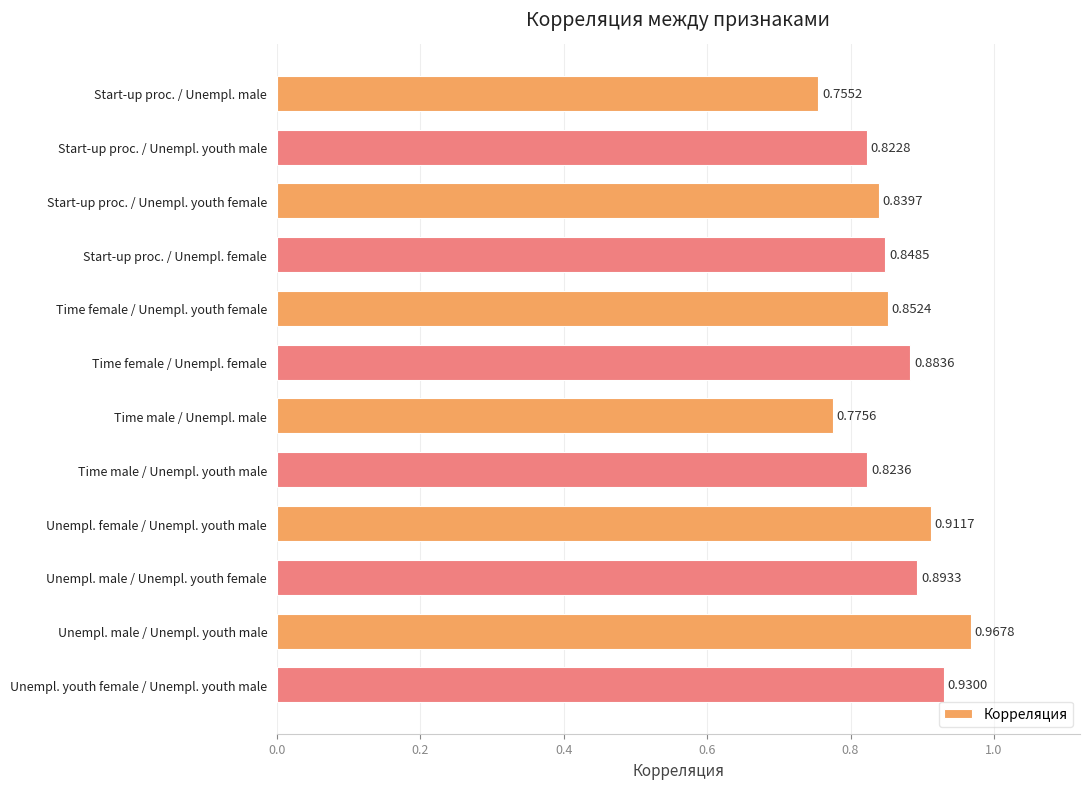

What is the change in value from Start-up proc. / Unempl. male to Start-up proc. / Unempl. youth male?

+0.1